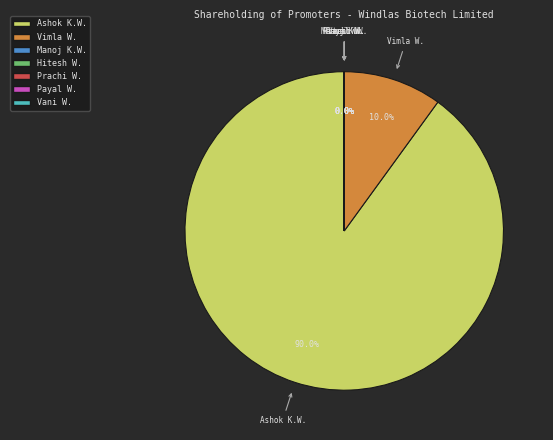

Is the sum of Payal Windlass and Manoj Kumar Windlass greater than half?

No